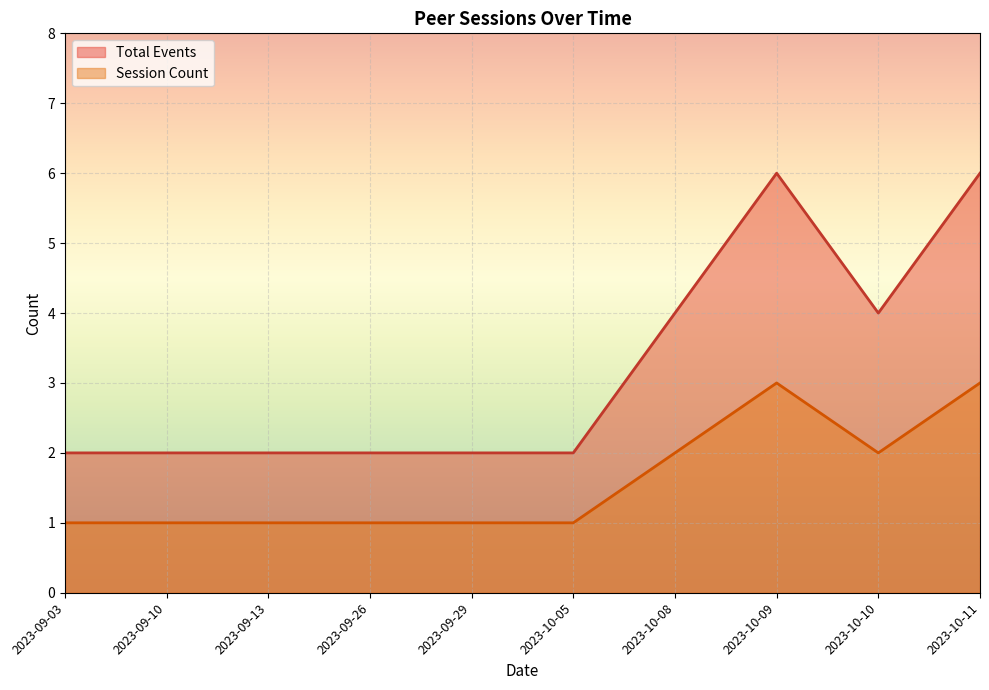

True or false: Session Count and Total Events intersect in this chart.

False